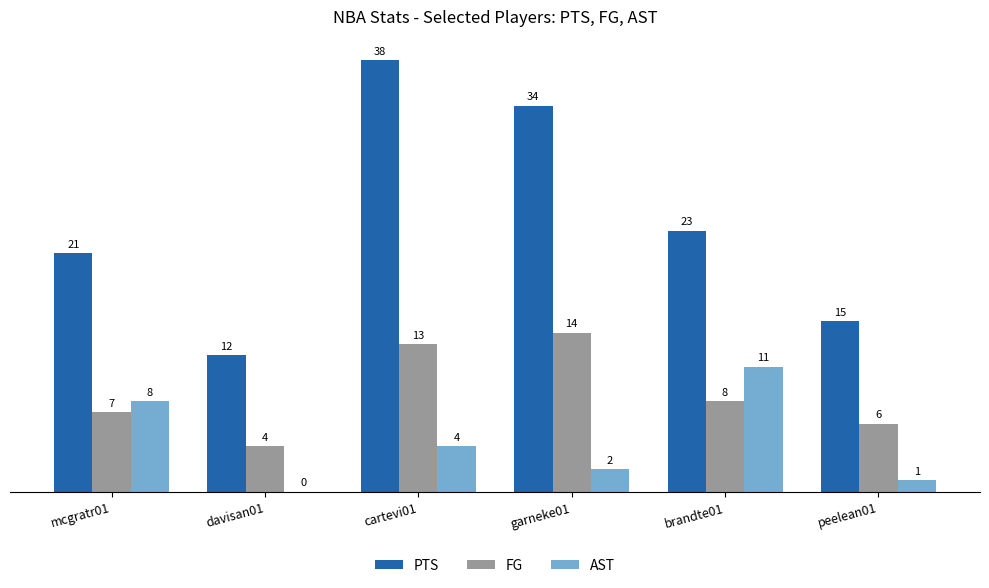

At which label is AST closest to 5?

cartevi01